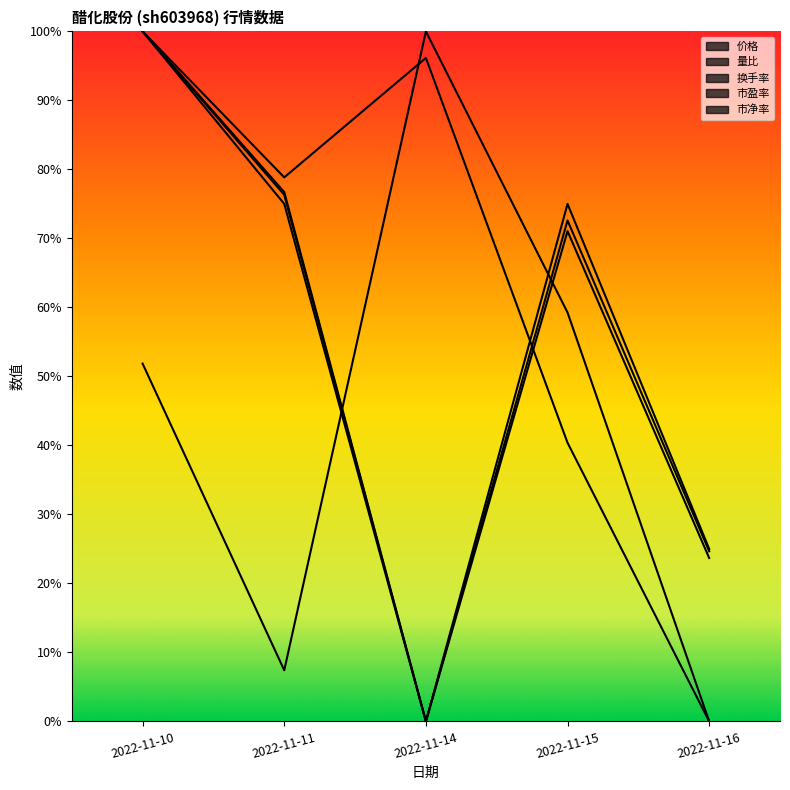

How many values in 换手率 are above zero?

4